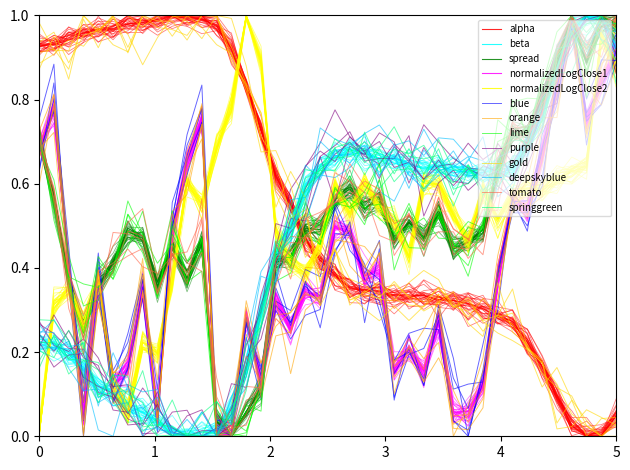

What is the sum of the normalizedLogClose2 values at 24 and 22?

1.1